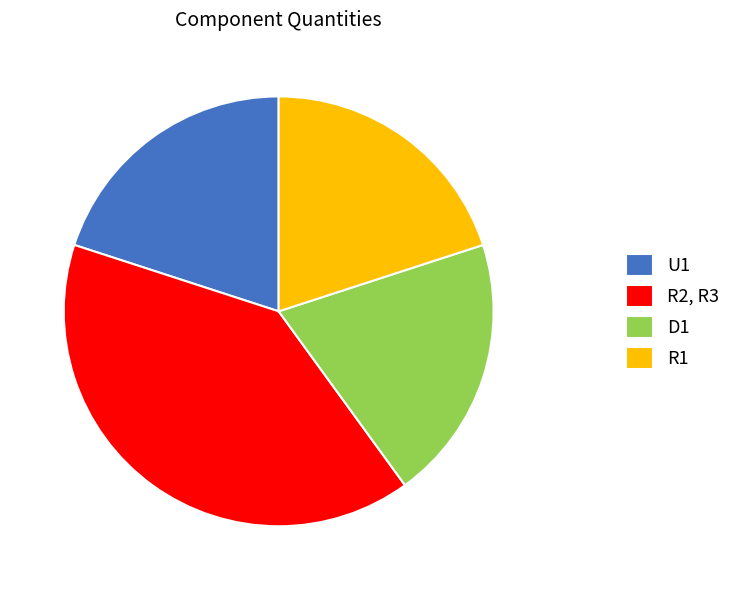

Is the sum of R2, R3 and R1 greater than half?

Yes